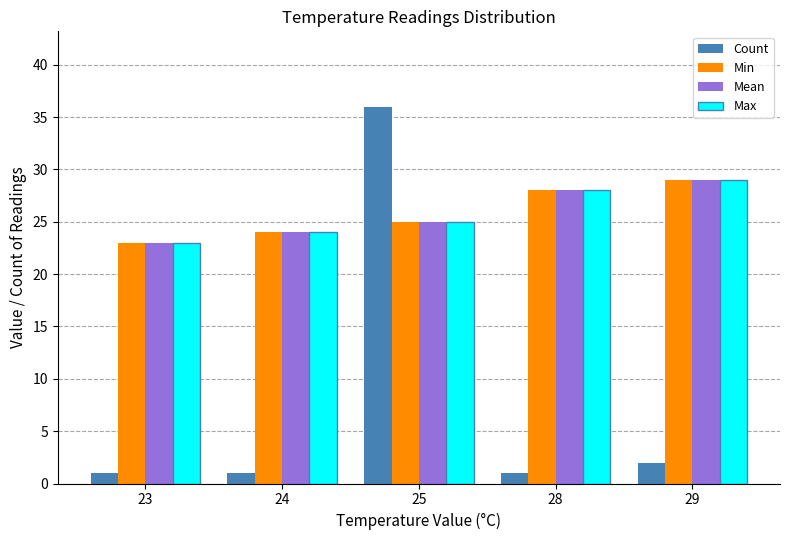

What is the minimum value for Max?

23